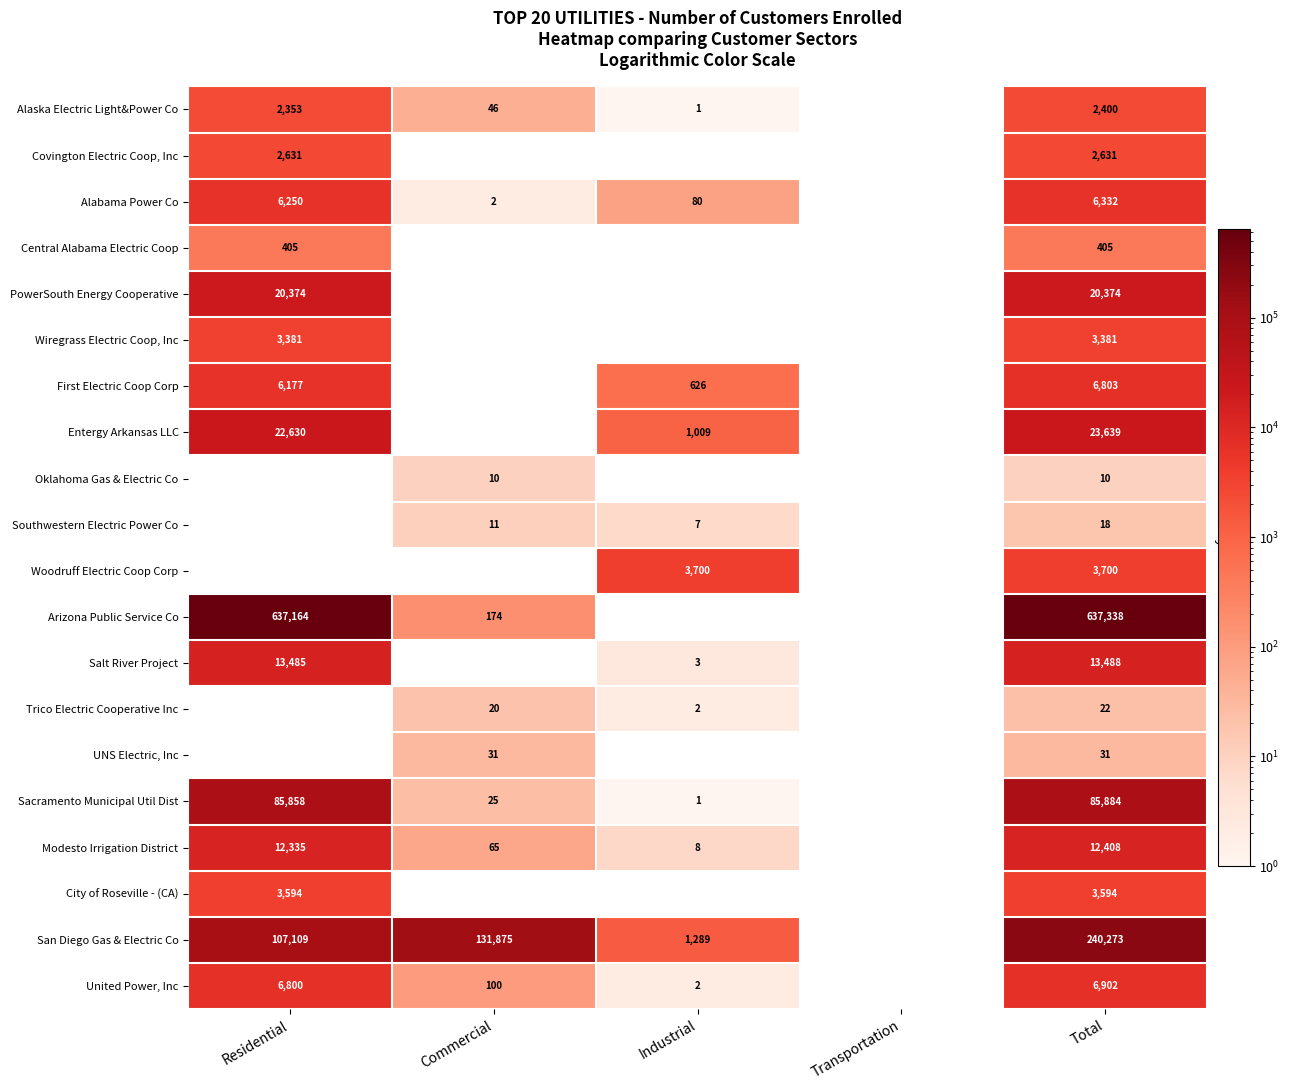

Is it true that City of Roseville - (CA) equals 3594 at Total?

True